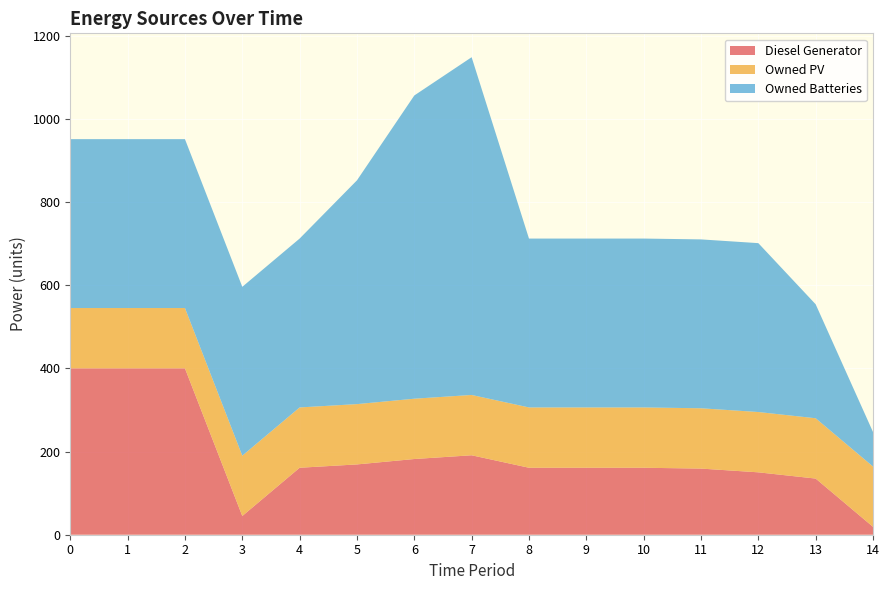

Reading right to left, extract all data points from this chart.

Diesel Generator: 14=19	13=135	12=150	11=159	10=161	9=161	8=161	7=191	6=182	5=169	4=161	3=45	2=400	1=400	0=400
Owned PV: 14=145	13=145	12=145	11=145	10=145	9=145	8=145	7=145	6=145	5=145	4=145	3=145	2=145	1=145	0=145
Owned Batteries: 14=83	13=274	12=406	11=406	10=406	9=406	8=406	7=812	6=729	5=538	4=406	3=406	2=406	1=406	0=406